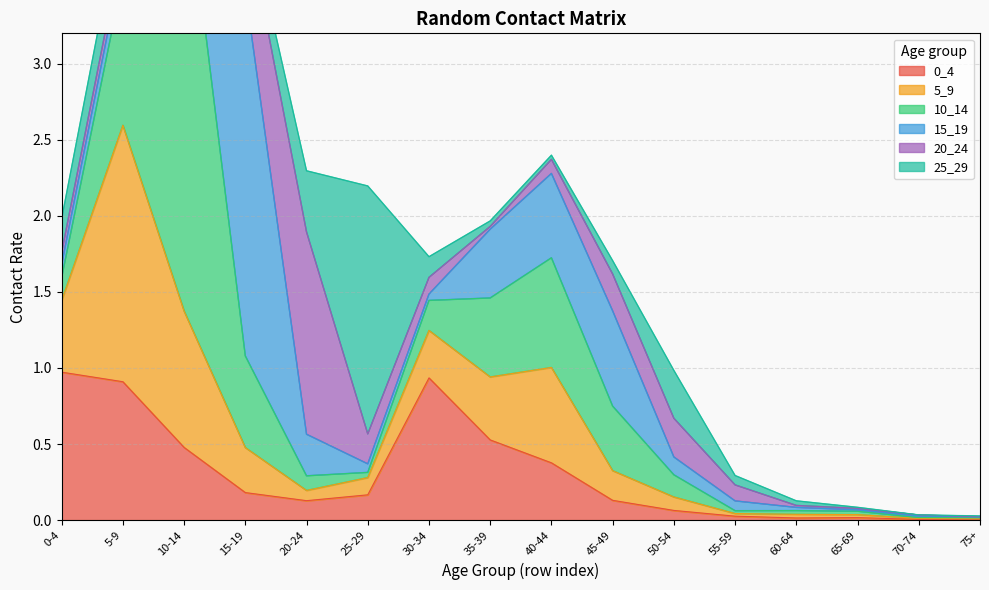

How many series are shown in this chart?

6